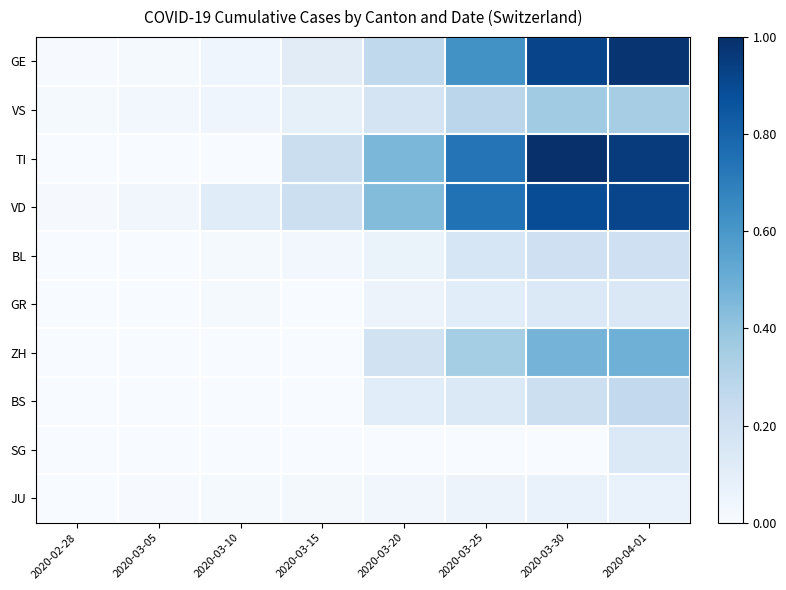

Count the number of data series in this chart.

10